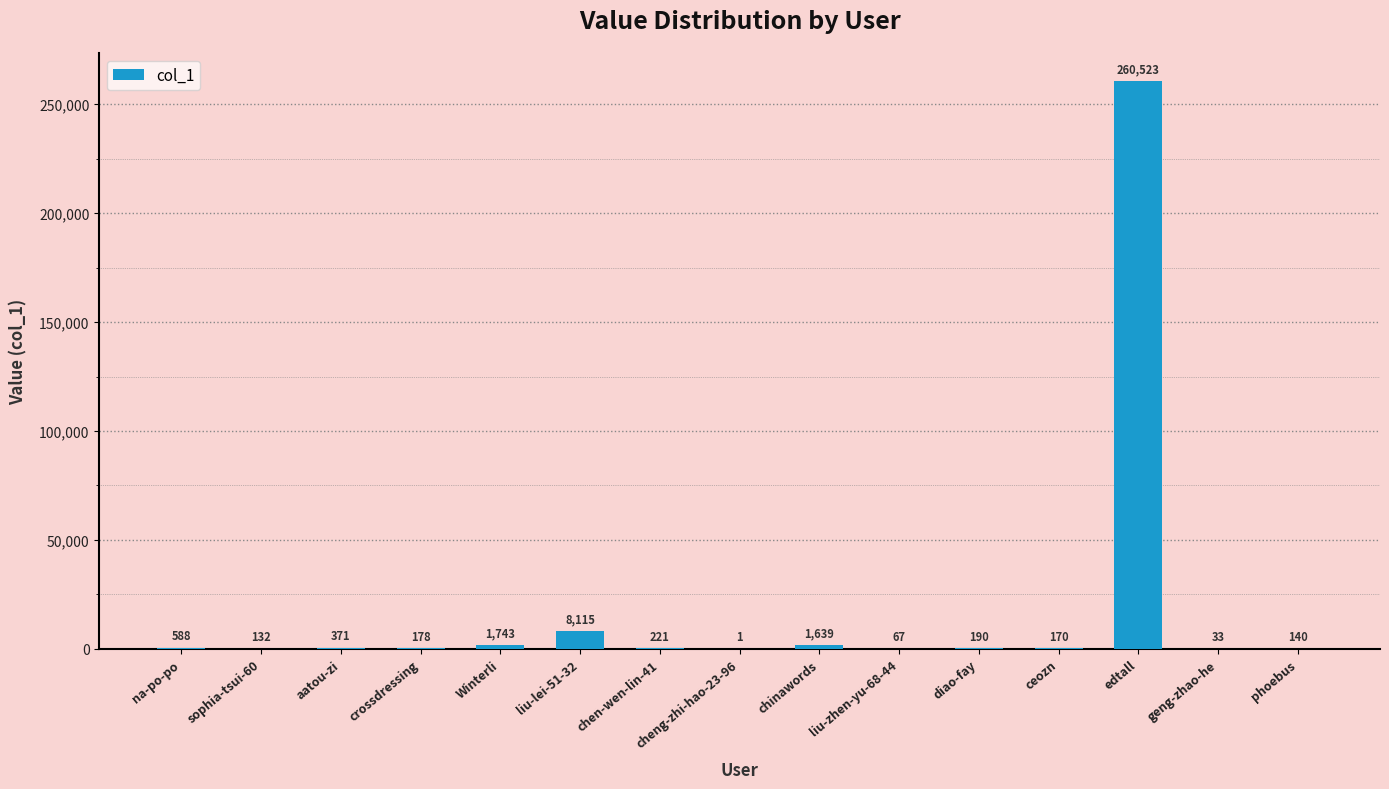

At which label is the value closest to 130262?

liu-lei-51-32